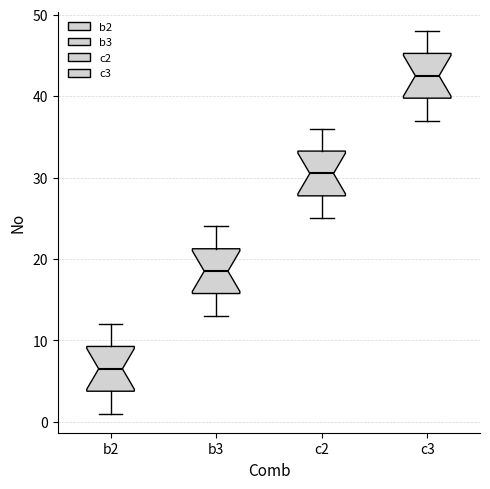

Reading left to right, read every box against the y-axis: the position of its median line, the range the box covers, and the ends of its whiskers. The values are not printed on the chart, so give them approximately, as read against the axis.

b2: median 7, box 4 to 9, whiskers 1 to 12
b3: median 19, box 16 to 21, whiskers 13 to 24
c2: median 31, box 28 to 33, whiskers 25 to 36
c3: median 43, box 40 to 45, whiskers 37 to 48